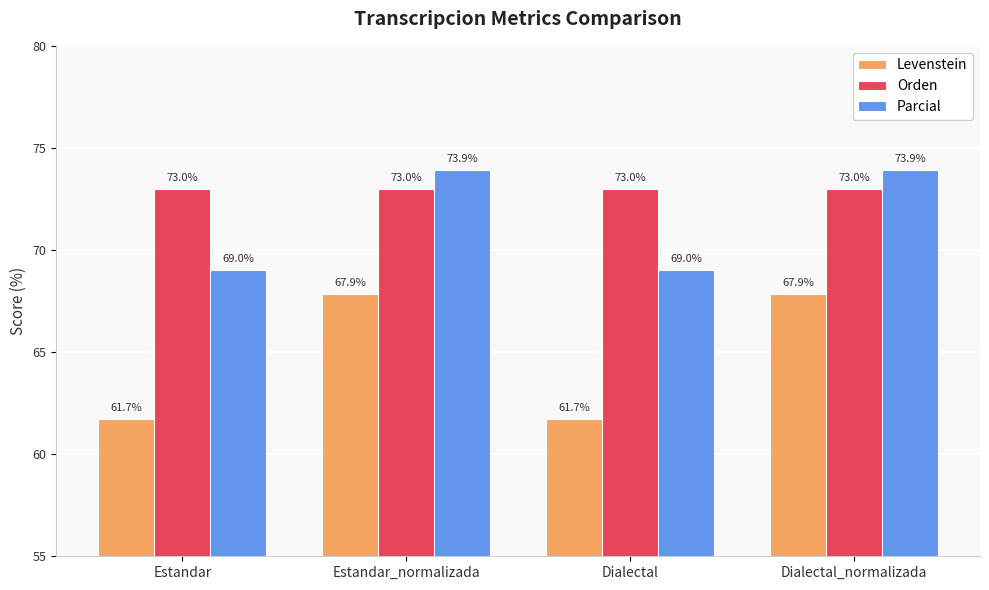

List the series in order of their overall mean, highest first.

Orden, Parcial, Levenstein